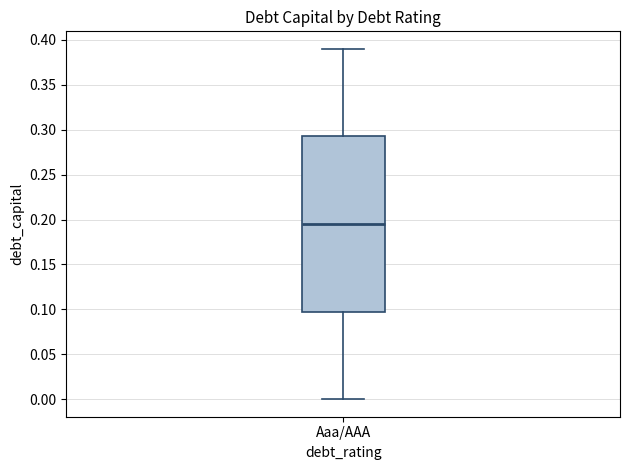

Read this box plot against the y-axis: the position of the median line, the range covered by the box, and the ends of both whiskers. The values are not printed on the chart, so give them approximately, as read against the axis.

median 0.195, box 0.100 to 0.295, whiskers 0.000 to 0.390